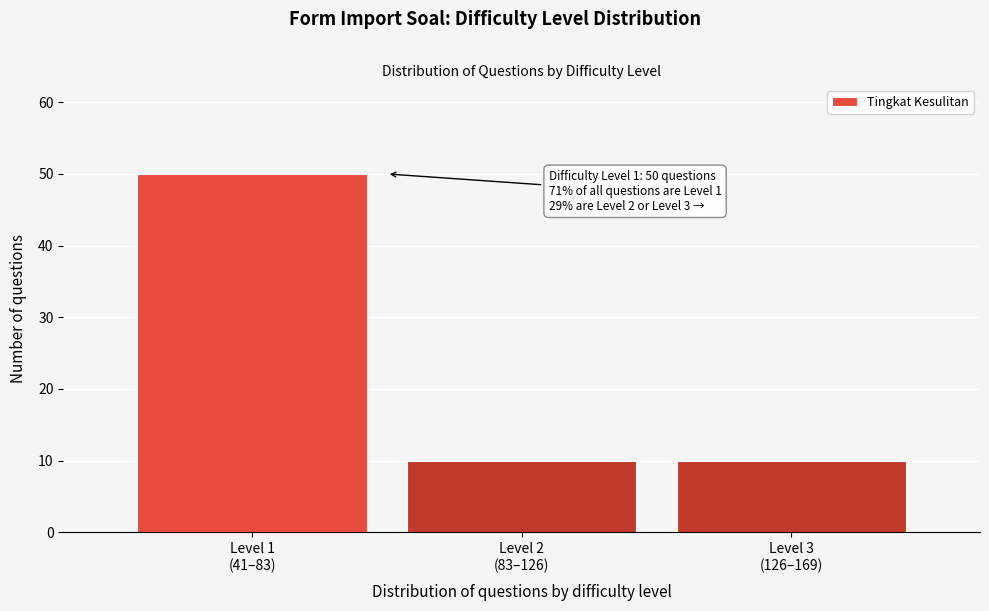

Reading right to left, extract all data points from this chart.

10	10	50